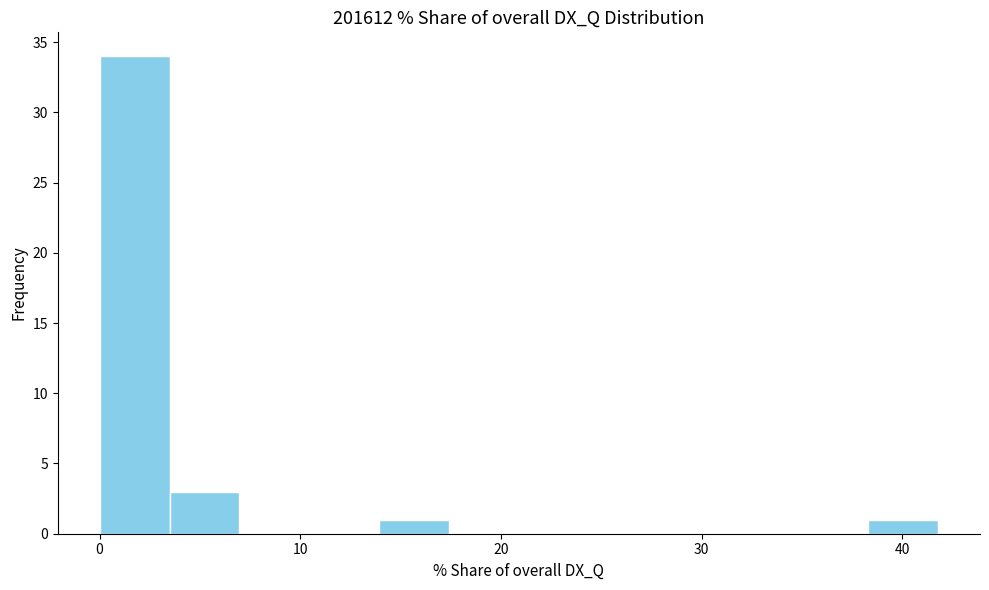

Read against the x-axis, roughly where is the centre of the tallest bar?

2